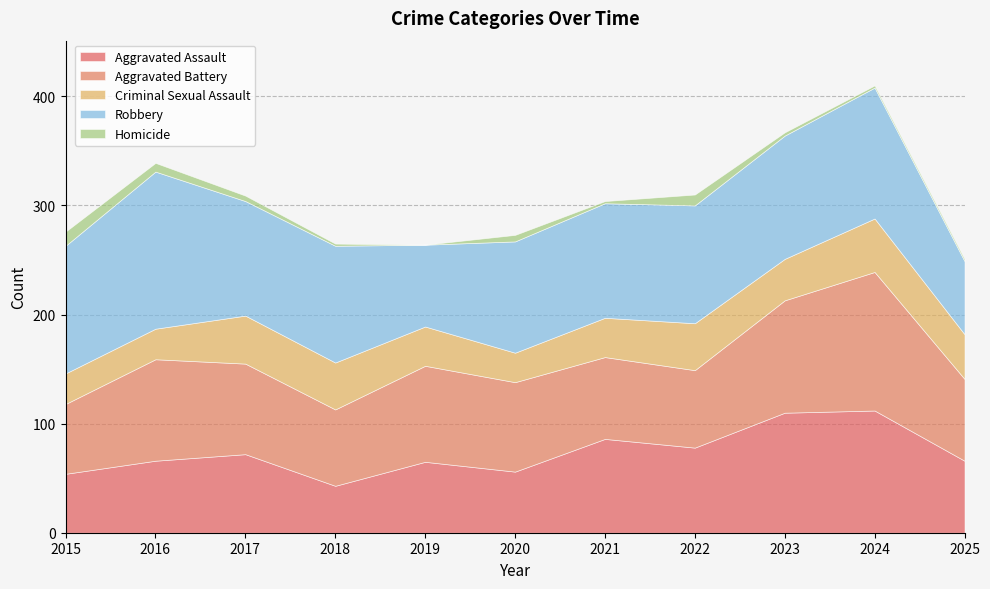

Is it true that Aggravated Assault equals 66 at 2025?

True